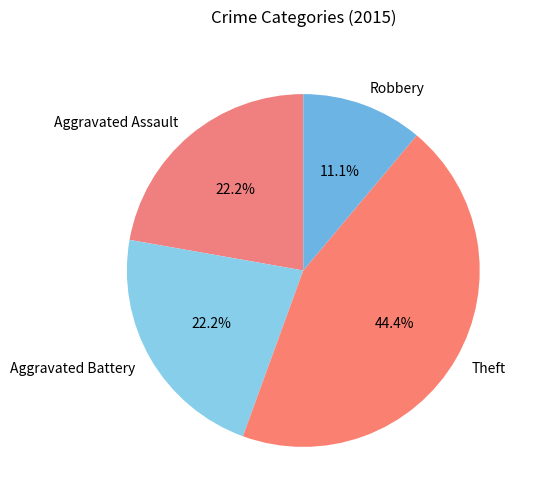

Between Aggravated Assault and Theft, which is larger?

Theft